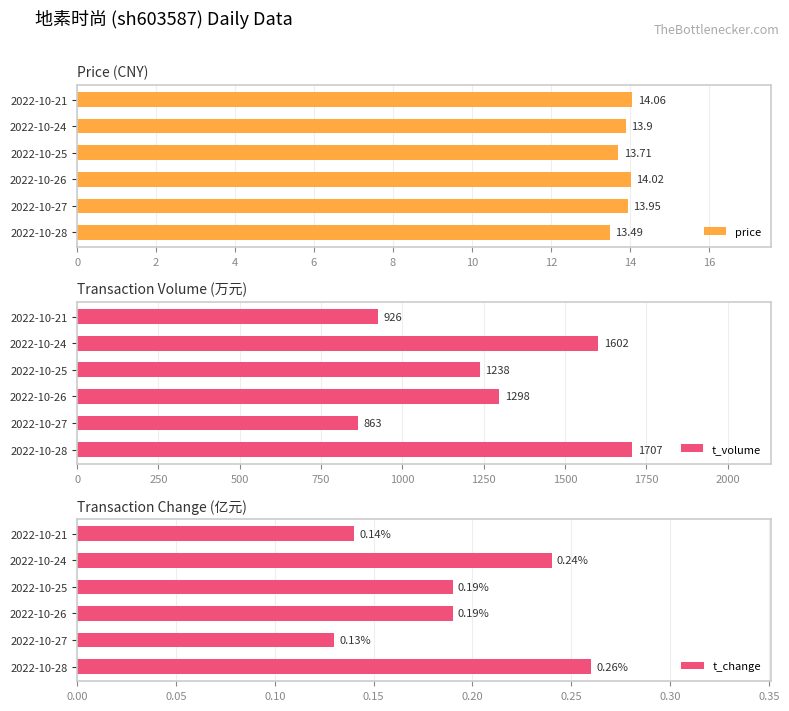

How many bars are there in total?

18